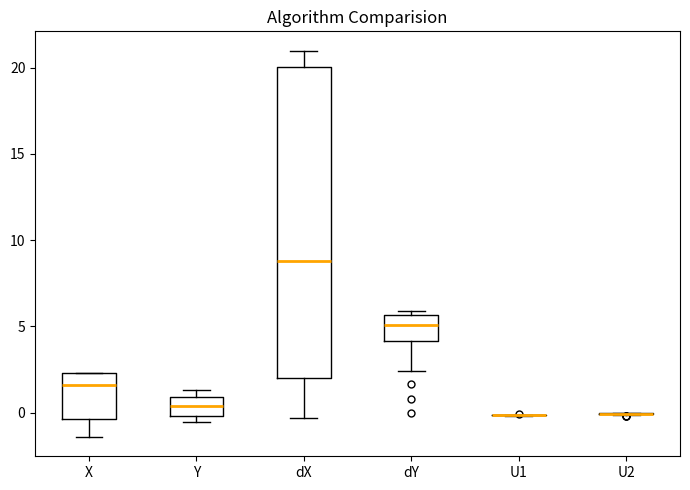

Reading left to right, transcribe this box plot: for each box, give where its median line is, the range the box spans, and where its two whiskers end, as read against the y-axis. The values are not printed on the chart, so give them approximately, as read against the axis.

X: median 1.5, box -0.5 to 2.5, whiskers -1.5 to 2.5
Y: median 0.5, box 0.0 to 1.0, whiskers -0.5 to 1.5
dX: median 9.0, box 2.0 to 20.0, whiskers -0.5 to 21.0
dY: median 5.0, box 4.0 to 5.5, whiskers 2.5 to 6.0
U1: box collapsed to a line at 0.0, whiskers 0.0 to 0.0
U2: box collapsed to a line at 0.0, whiskers 0.0 to 0.0